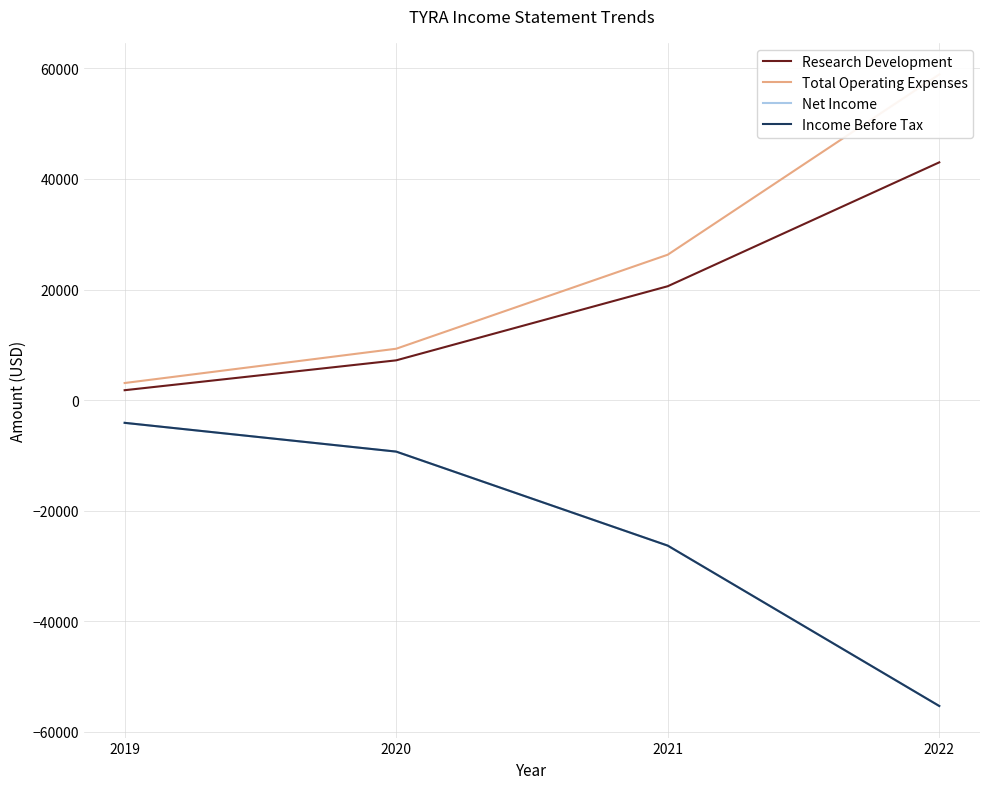

Rank the categories by Total Operating Expenses value from highest to lowest.

2022, 2021, 2020, 2019